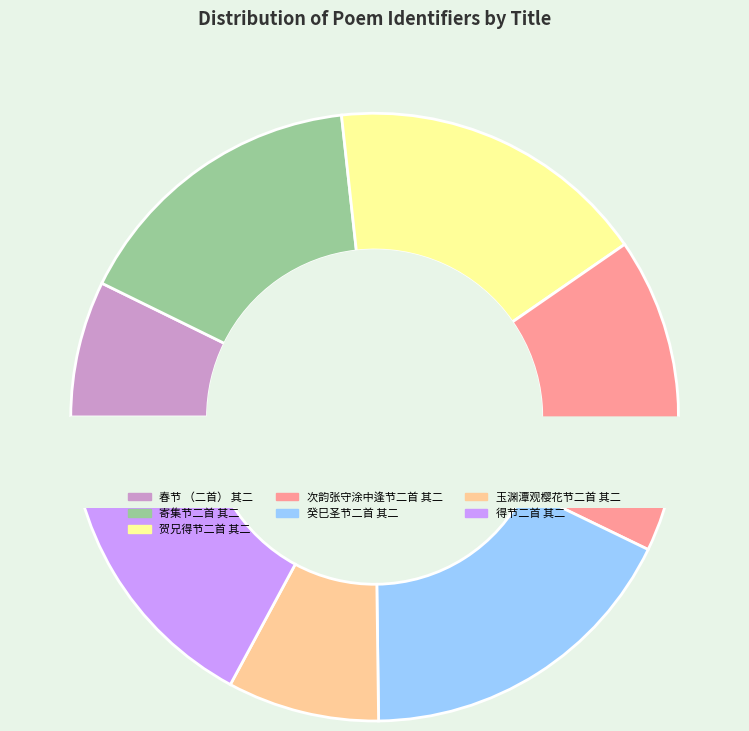

Which slice is the smallest?

春节 （二首） 其二